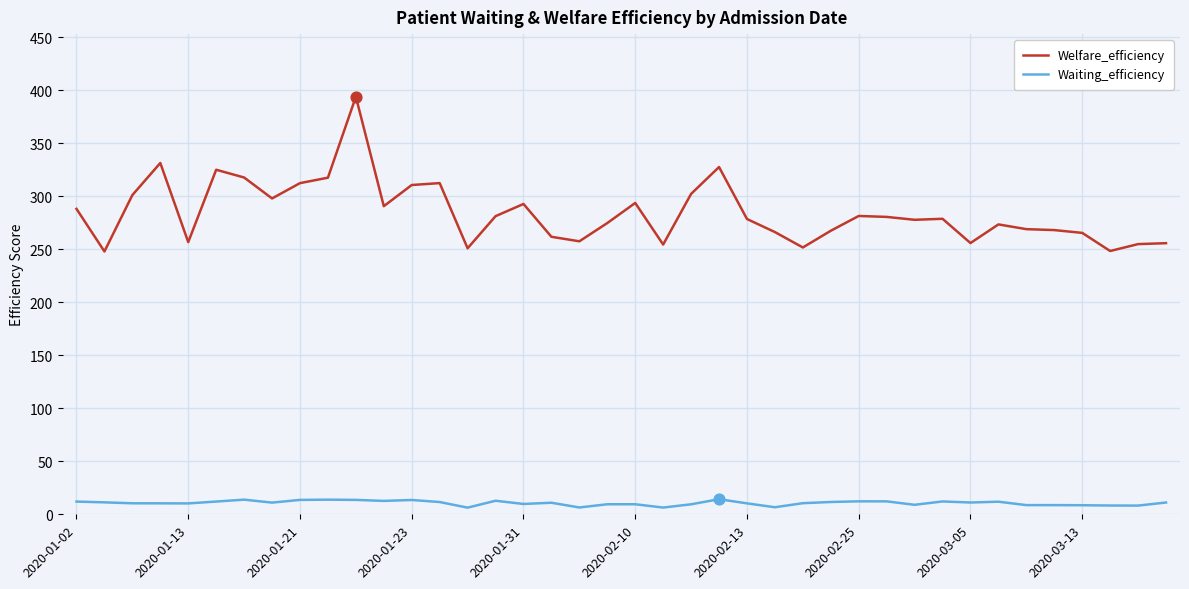

Which series has the largest range (max minus min)?

Welfare_efficiency